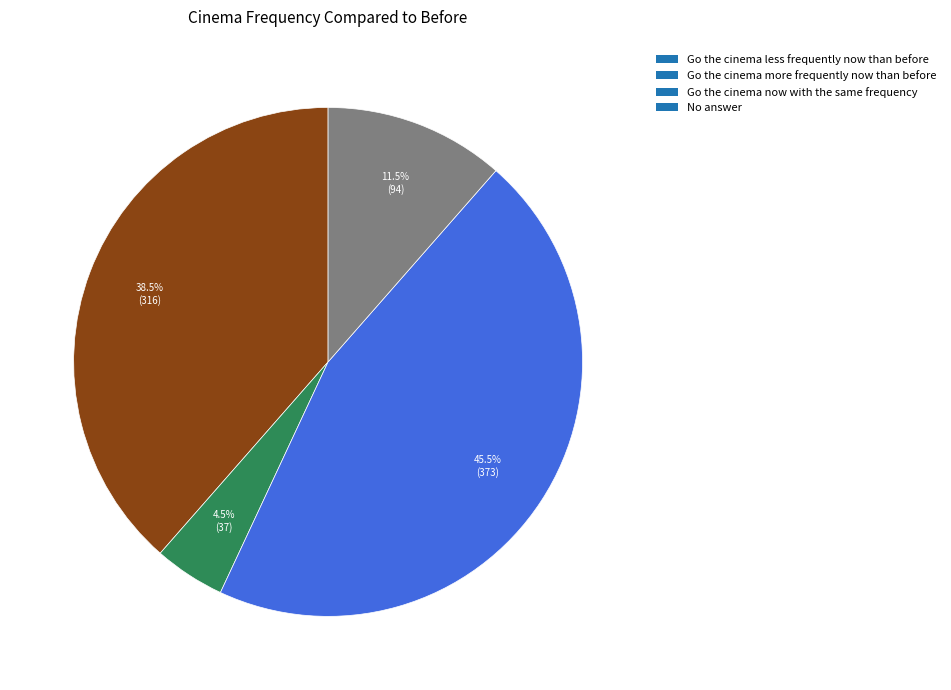

What percentage do No answer and Go the cinema more frequently now than before together represent?

16.0%